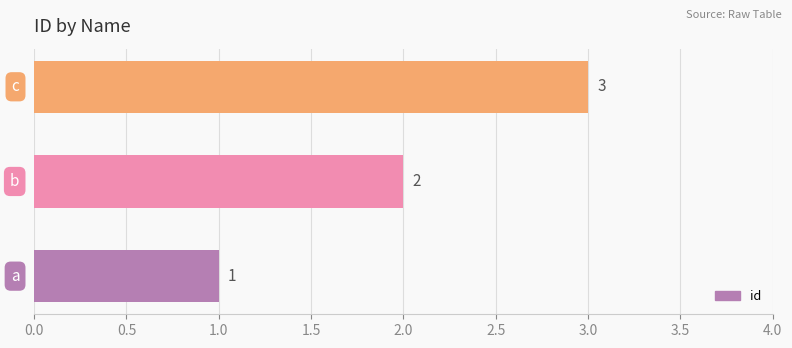

How many values are between 1 and 3?

3